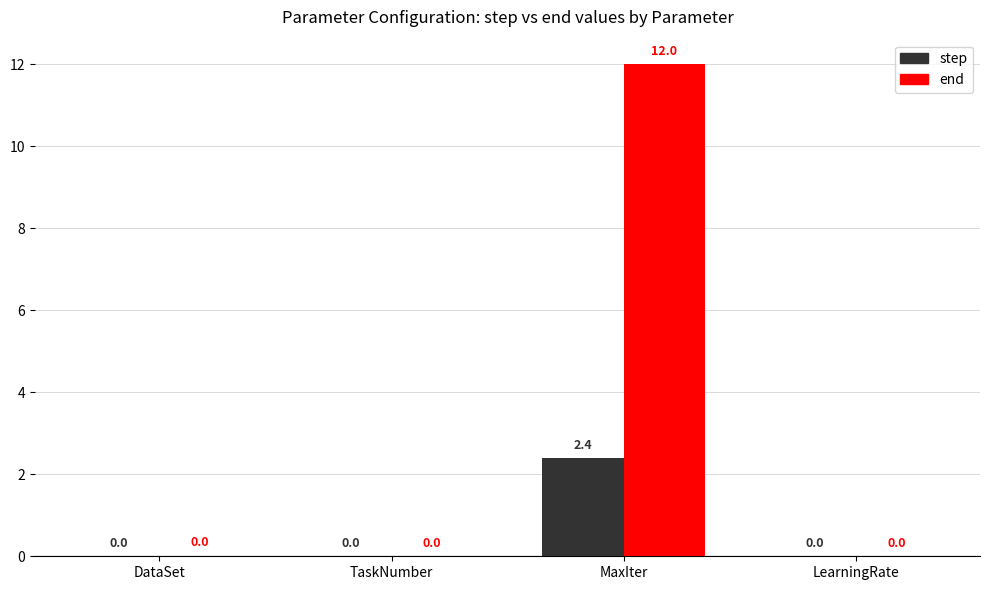

Between MaxIter and LearningRate, which series saw the biggest shift?

end